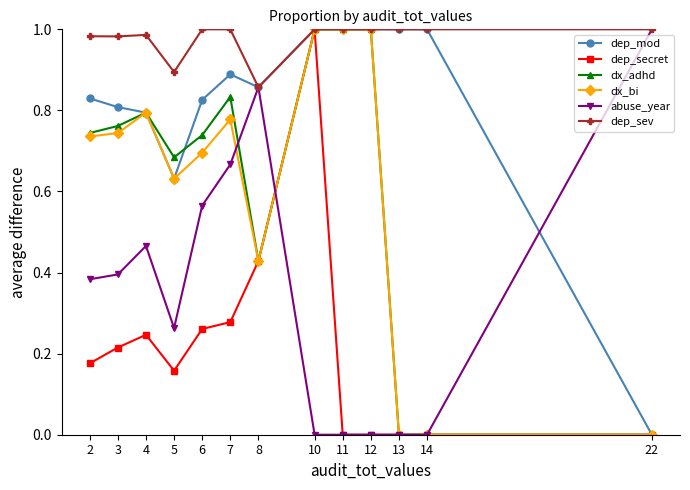

At which category is the sum across all series the highest?

10